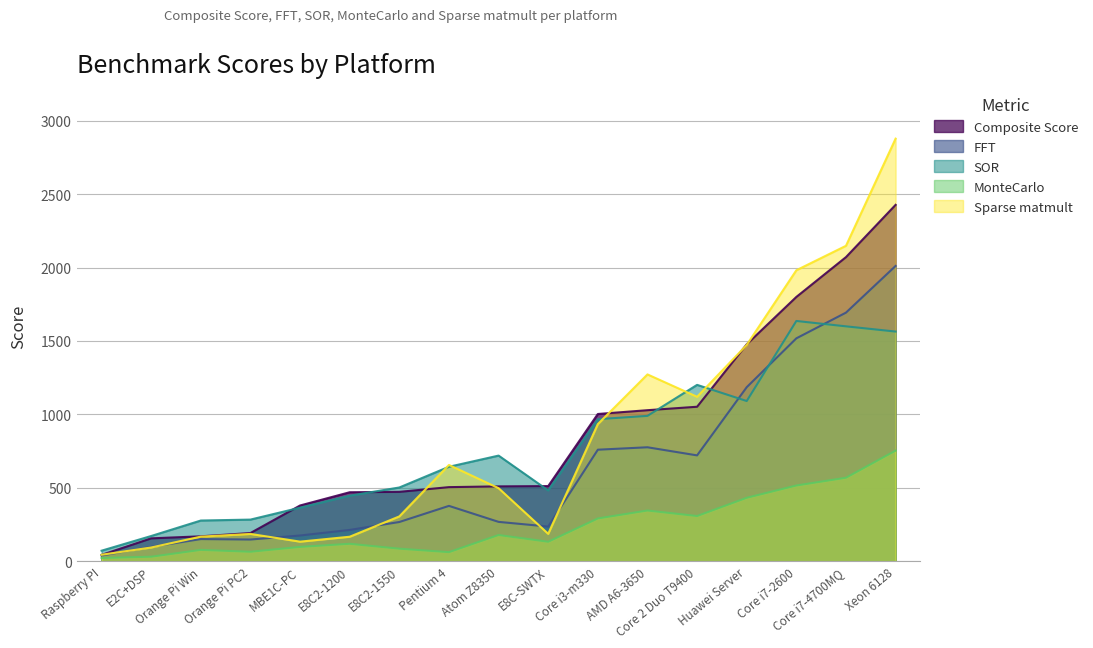

True or false: Composite Score has more than 0 points higher than both neighbors.

False